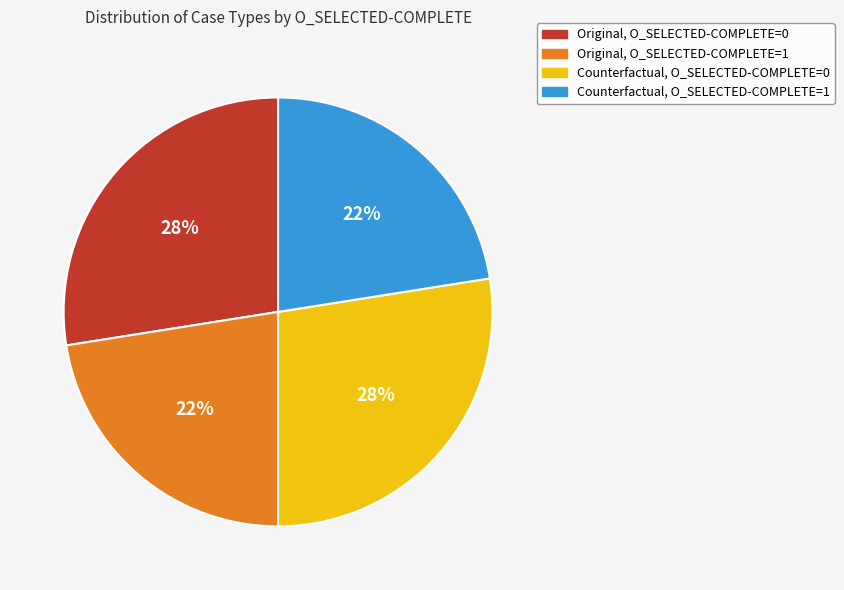

Is there any slice that represents more than half of the pie?

No